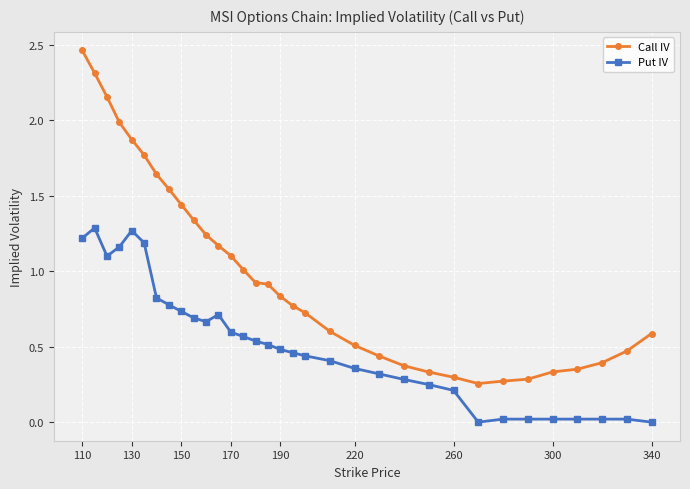

True or false: Call IV and Put IV intersect in this chart.

False